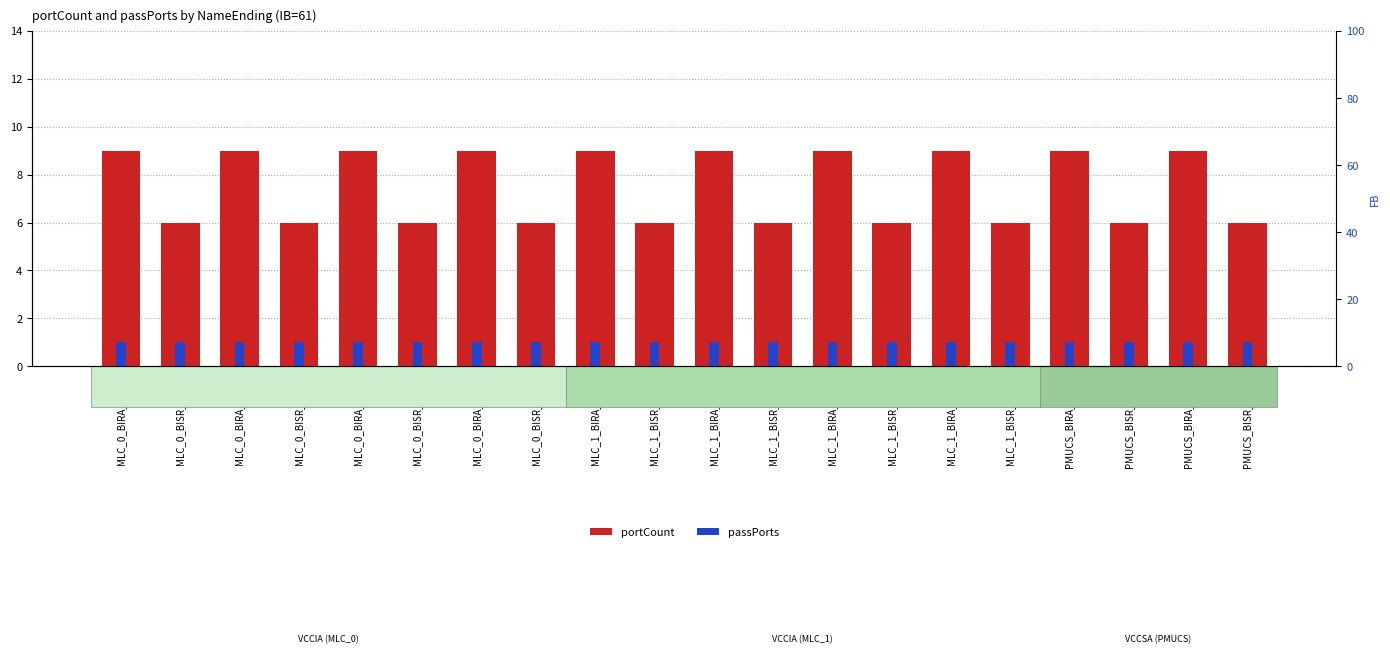

Reading right to left, extract all data points from this chart.

portCount: PMUCS_BISR_CORE1=6	PMUCS_BIRA_CORE1=9	PMUCS_BISR_CORE0=6	PMUCS_BIRA_CORE0=9	MLC_1_BISR_CORE3=6	MLC_1_BIRA_CORE3=9	MLC_1_BISR_CORE2=6	MLC_1_BIRA_CORE2=9	MLC_1_BISR_CORE1=6	MLC_1_BIRA_CORE1=9	MLC_1_BISR_CORE0=6	MLC_1_BIRA_CORE0=9	MLC_0_BISR_CORE3=6	MLC_0_BIRA_CORE3=9	MLC_0_BISR_CORE2=6	MLC_0_BIRA_CORE2=9	MLC_0_BISR_CORE1=6	MLC_0_BIRA_CORE1=9	MLC_0_BISR_CORE0=6	MLC_0_BIRA_CORE0=9
passPorts: PMUCS_BISR_CORE1=1	PMUCS_BIRA_CORE1=1	PMUCS_BISR_CORE0=1	PMUCS_BIRA_CORE0=1	MLC_1_BISR_CORE3=1	MLC_1_BIRA_CORE3=1	MLC_1_BISR_CORE2=1	MLC_1_BIRA_CORE2=1	MLC_1_BISR_CORE1=1	MLC_1_BIRA_CORE1=1	MLC_1_BISR_CORE0=1	MLC_1_BIRA_CORE0=1	MLC_0_BISR_CORE3=1	MLC_0_BIRA_CORE3=1	MLC_0_BISR_CORE2=1	MLC_0_BIRA_CORE2=1	MLC_0_BISR_CORE1=1	MLC_0_BIRA_CORE1=1	MLC_0_BISR_CORE0=1	MLC_0_BIRA_CORE0=1